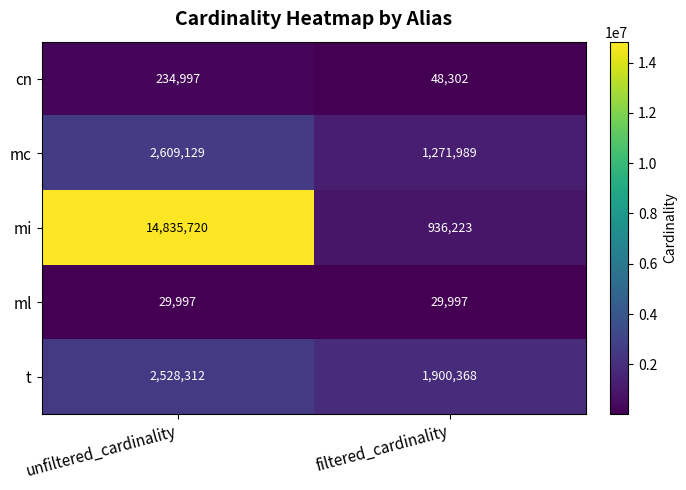

What is the spread (max minus min) of values at unfiltered_cardinality?

14805723